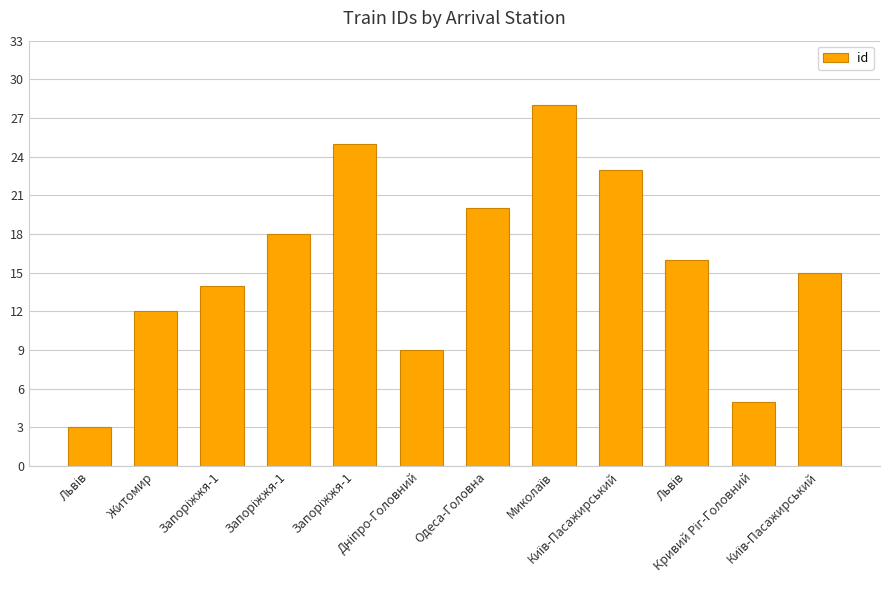

Which has a higher value, Запоріжжя-1 or Житомир?

Запоріжжя-1